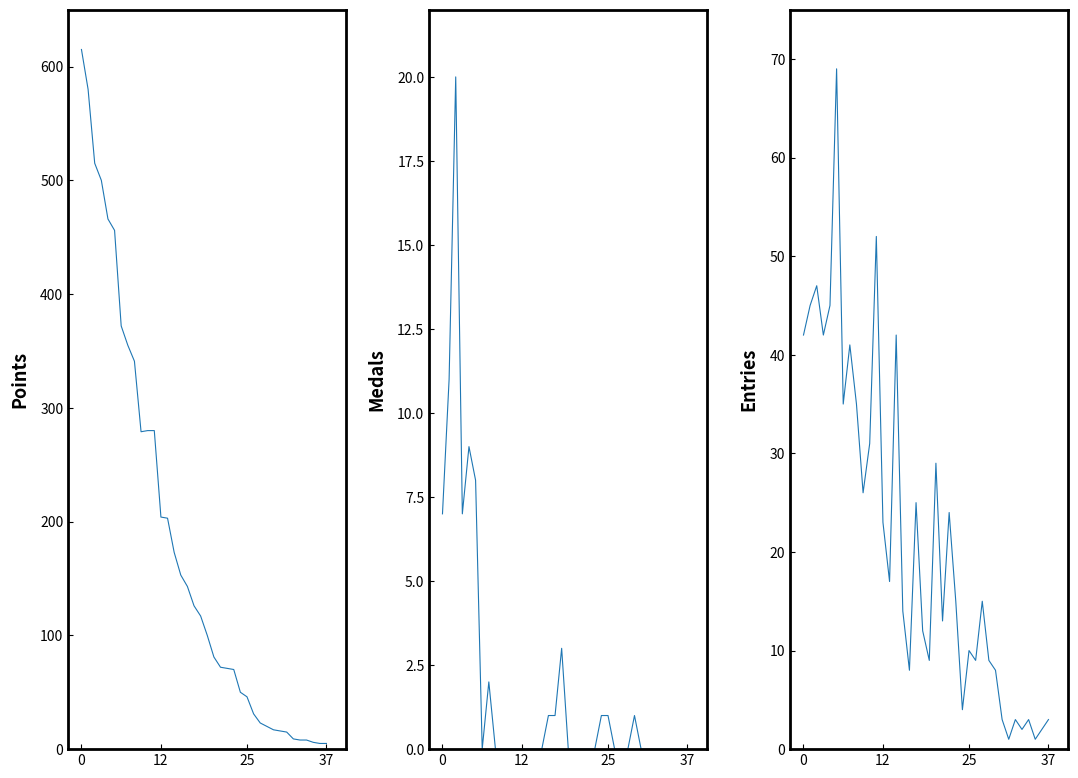

What is the difference between the highest and lowest values at 35?

6